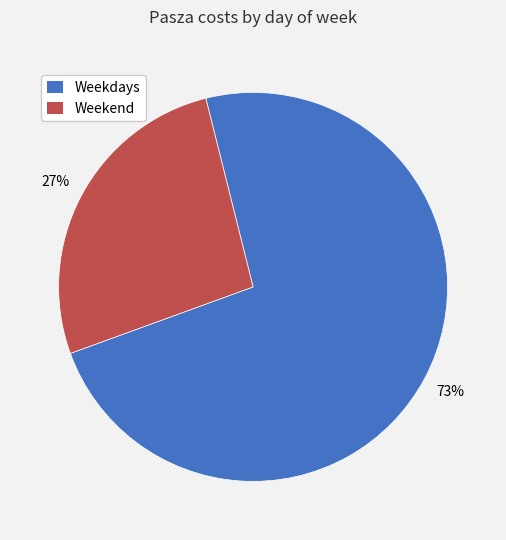

Count the number of slices in the pie.

2